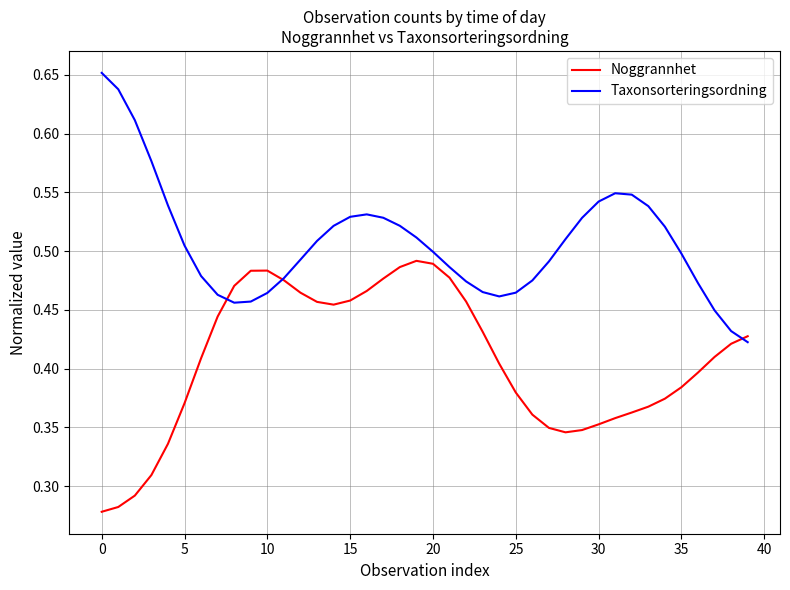

In Noggrannhet, how many points are higher than both neighbors (excluding endpoints)?

2